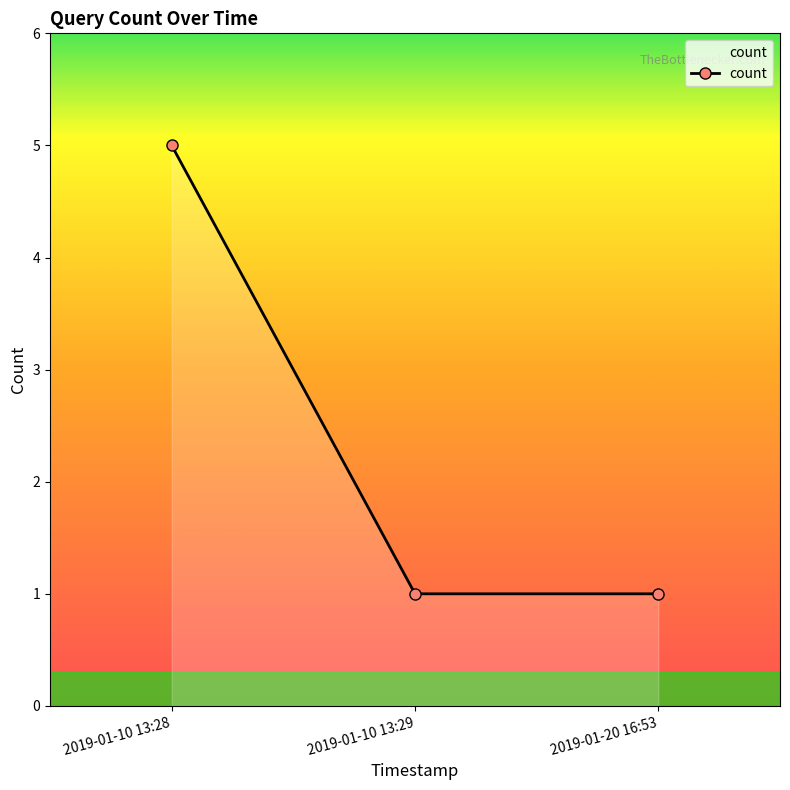

What is the value of the 2nd point from the left?

1